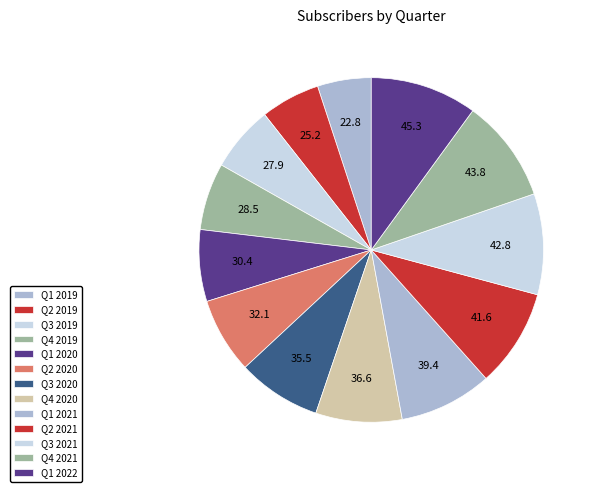

Count the number of slices in the pie.

13